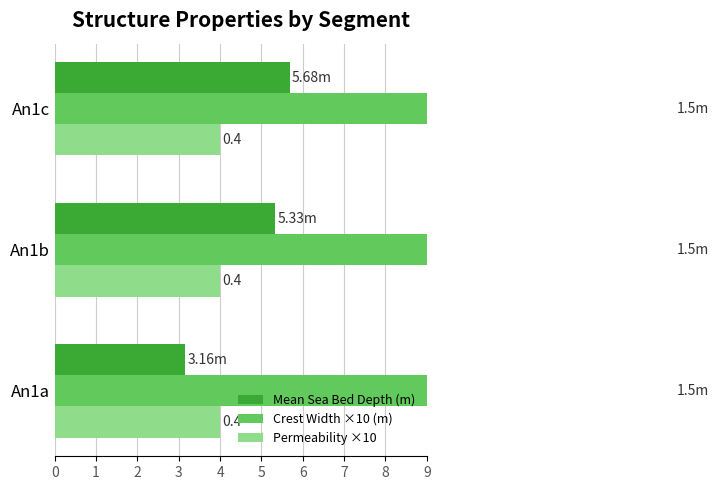

What is the total value across all series at 0?

3.6